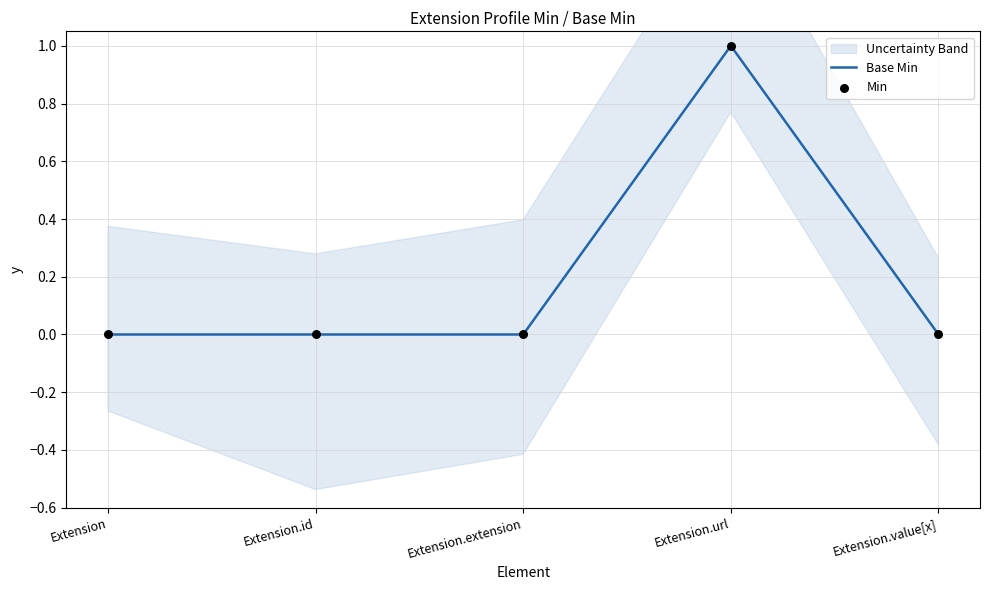

True or false: Base Min has a value of 0 at Extension.

True